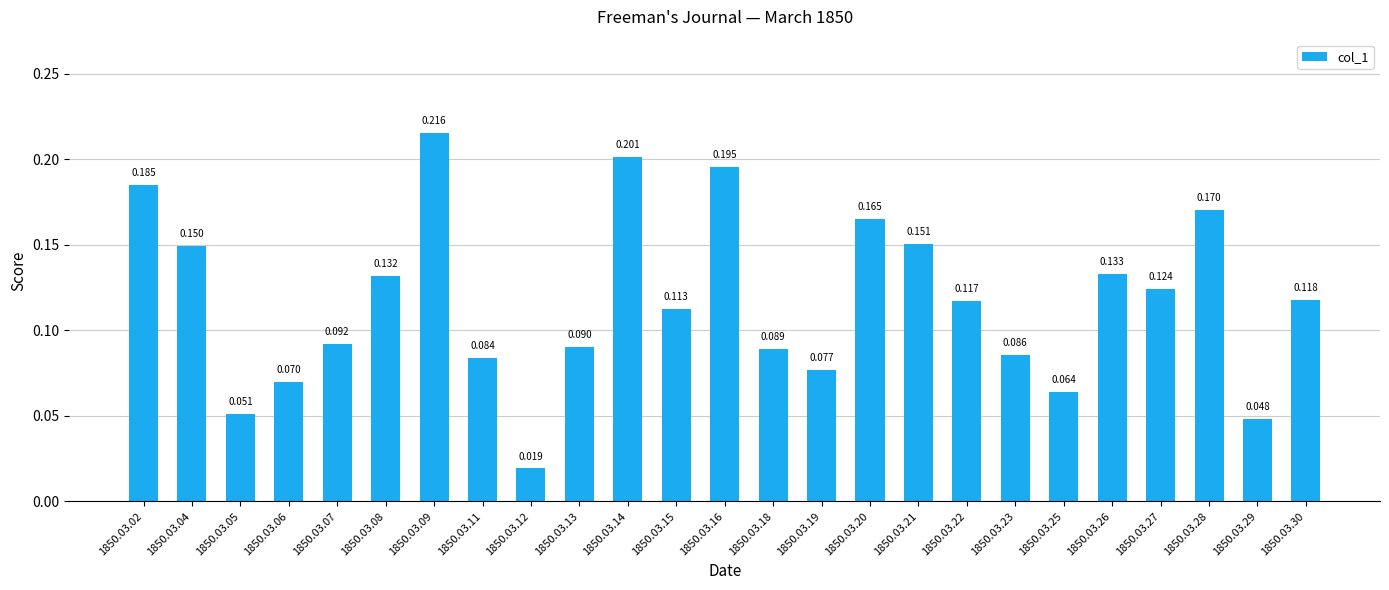

Reading right to left, list all the values displayed in this chart.

1850.03.30=0.1	1850.03.29=0.0	1850.03.28=0.2	1850.03.27=0.1	1850.03.26=0.1	1850.03.25=0.1	1850.03.23=0.1	1850.03.22=0.1	1850.03.21=0.2	1850.03.20=0.2	1850.03.19=0.1	1850.03.18=0.1	1850.03.16=0.2	1850.03.15=0.1	1850.03.14=0.2	1850.03.13=0.1	1850.03.12=0.0	1850.03.11=0.1	1850.03.09=0.2	1850.03.08=0.1	1850.03.07=0.1	1850.03.06=0.1	1850.03.05=0.1	1850.03.04=0.1	1850.03.02=0.2